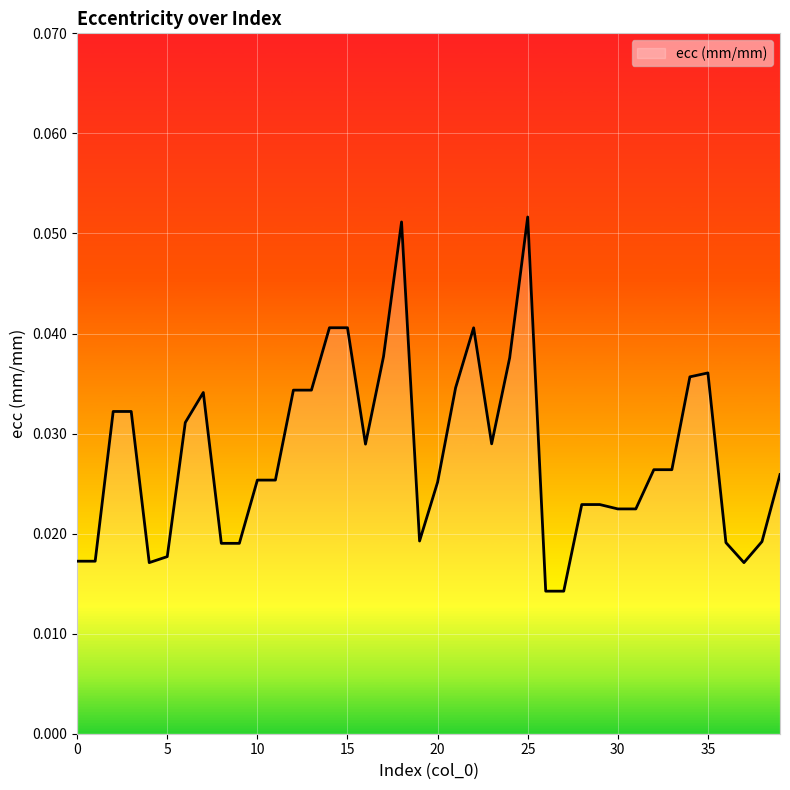

Reading left to right, extract all data points from this chart.

0=0.0	1=0.0	2=0.0	3=0.0	4=0.0	5=0.0	6=0.0	7=0.0	8=0.0	9=0.0	10=0.0	11=0.0	12=0.0	13=0.0	14=0.0	15=0.0	16=0.0	17=0.0	18=0.1	19=0.0	20=0.0	21=0.0	22=0.0	23=0.0	24=0.0	25=0.1	26=0.0	27=0.0	28=0.0	29=0.0	30=0.0	31=0.0	32=0.0	33=0.0	34=0.0	35=0.0	36=0.0	37=0.0	38=0.0	39=0.0